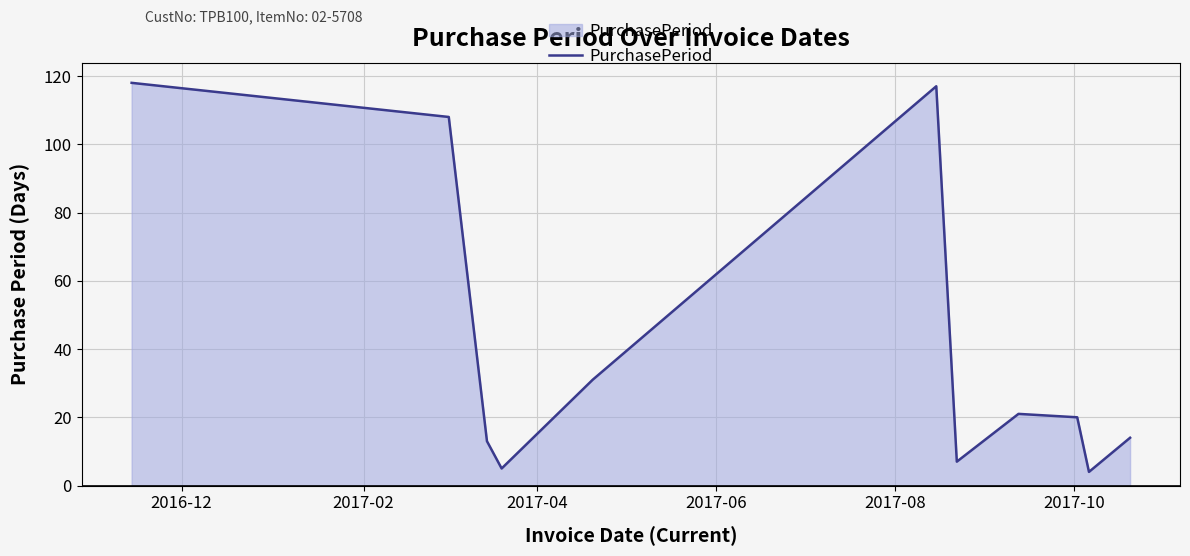

What is the minimum value shown in the chart?

4